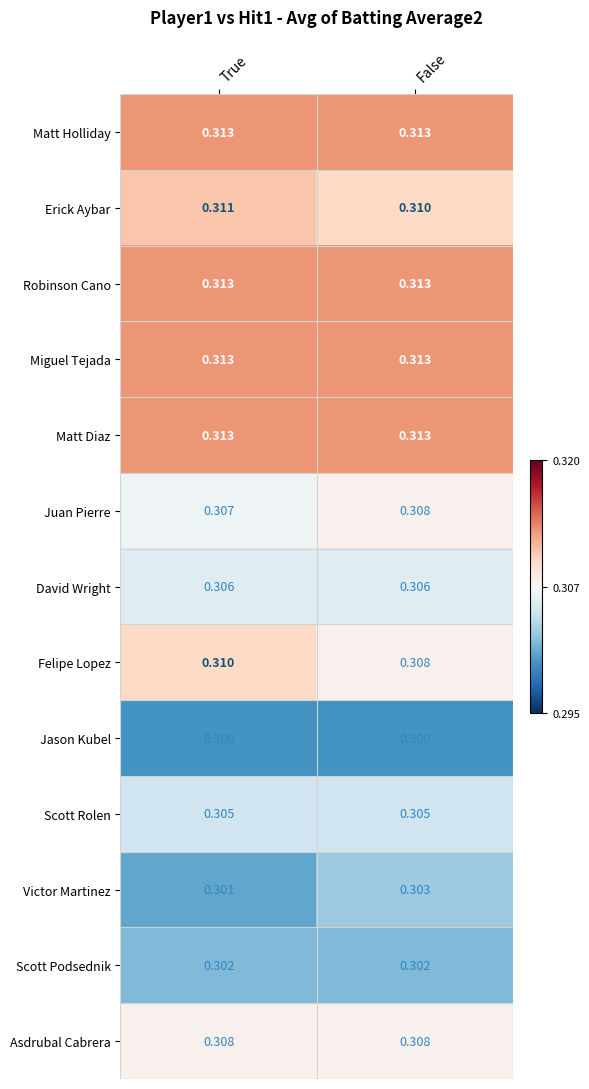

Is the value of Victor Martinez at False greater than the value of Matt Diaz at True?

No